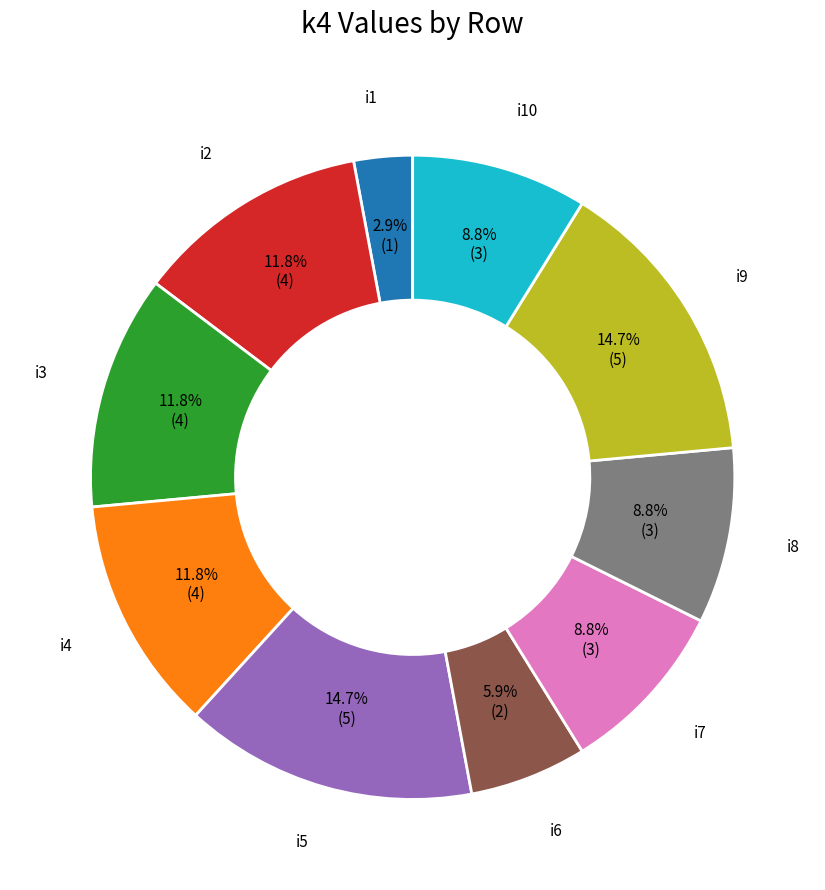

What is the smallest slice in the pie chart?

i1